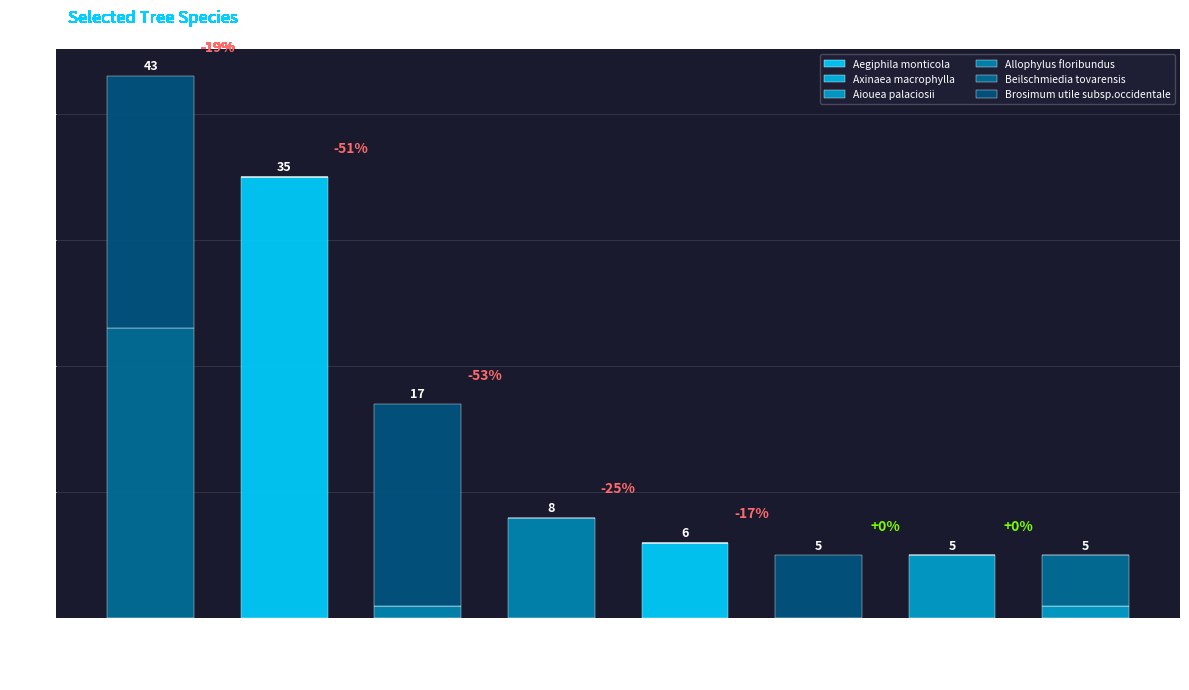

Count the number of categories in the chart.

8